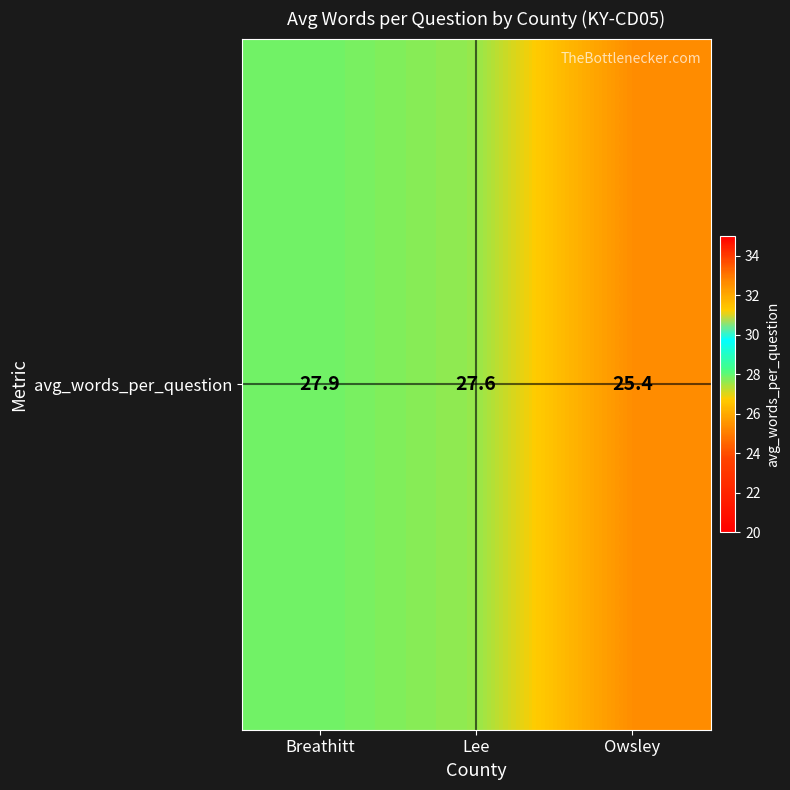

Which has a higher value, Breathitt or Owsley?

Breathitt